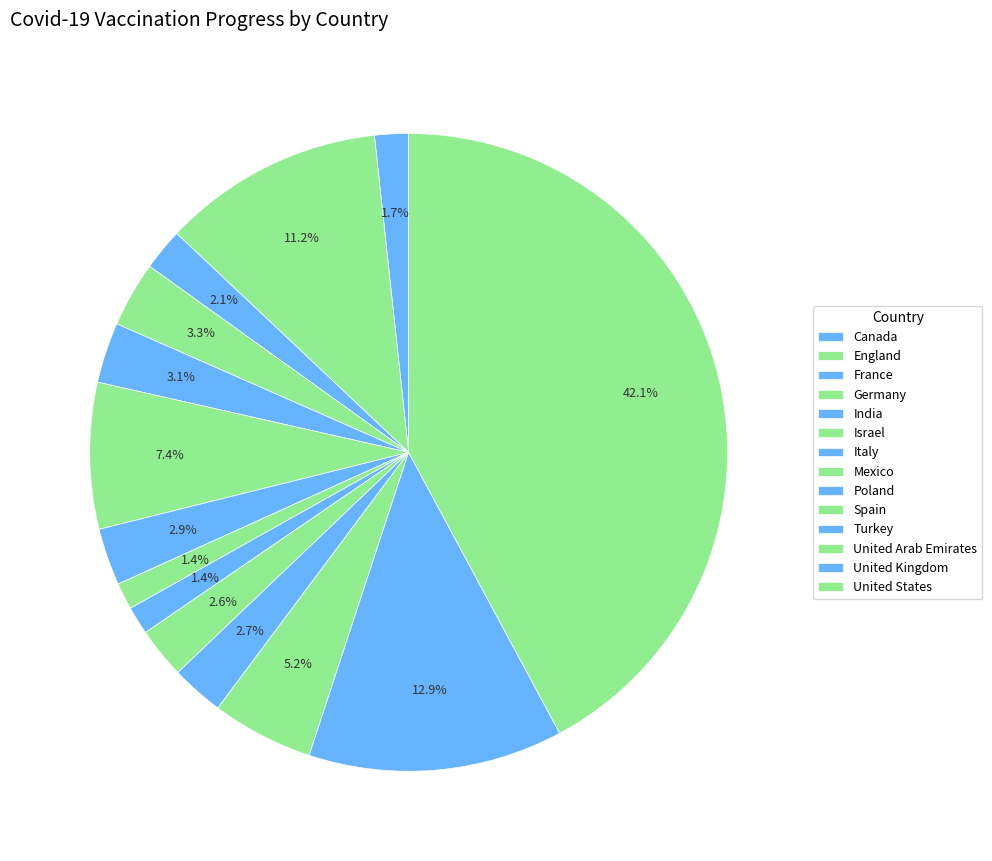

Count the number of slices in the pie.

14